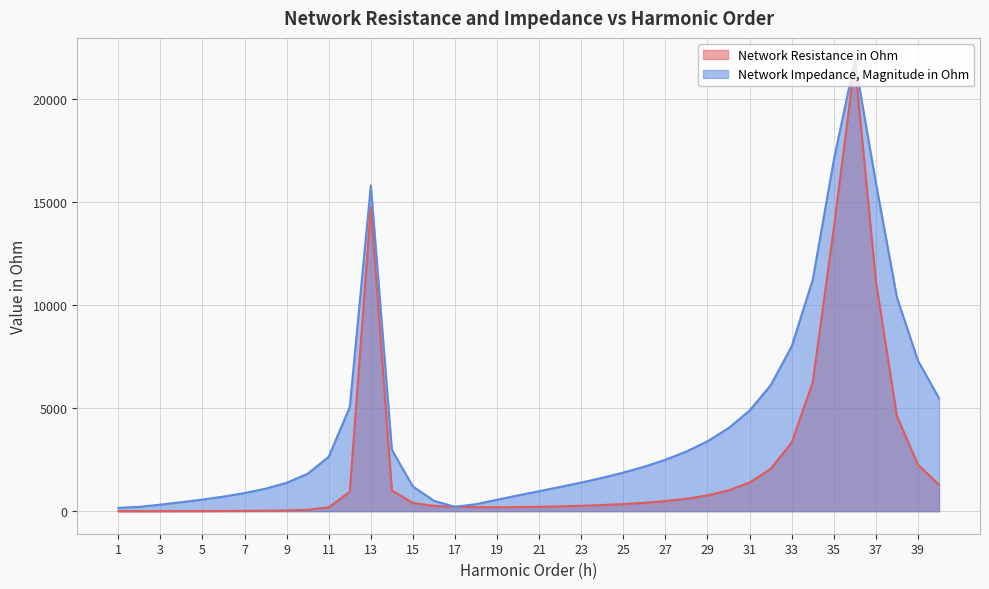

Between 10 and 15, which series saw the biggest shift?

Network Impedance, Magnitude in Ohm